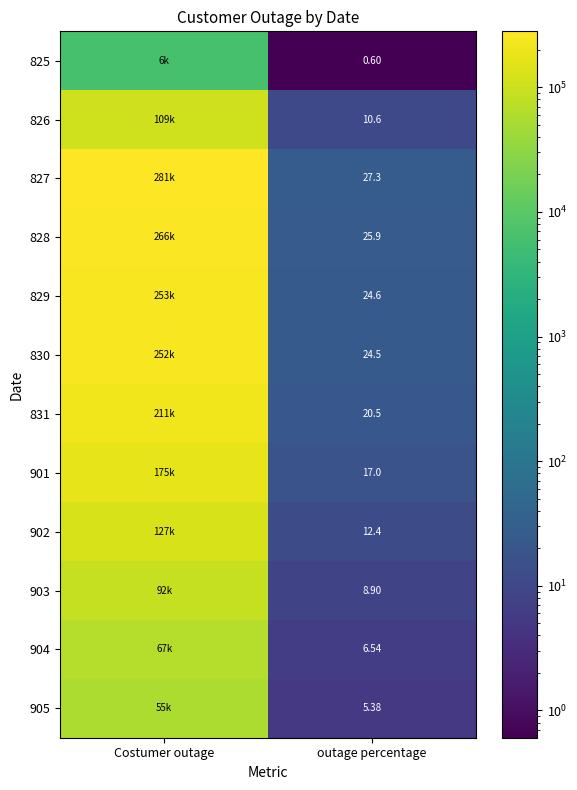

What is the spread (max minus min) of values at outage percentage?

26.7